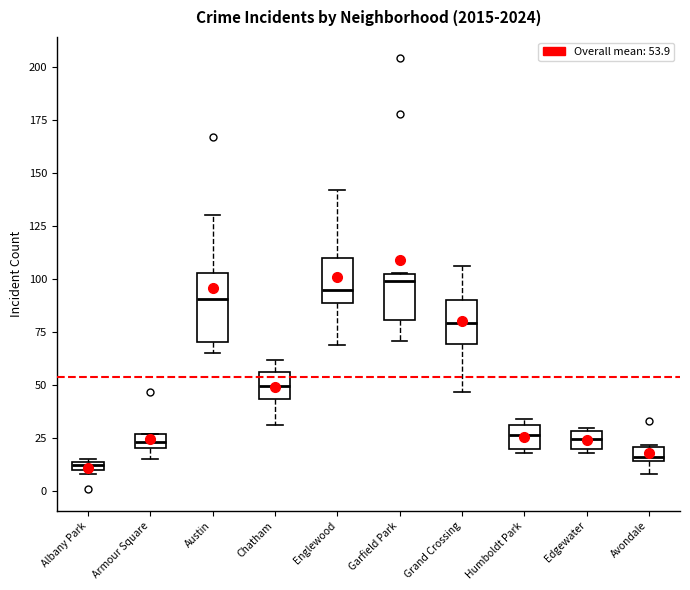

Comparing the boxes themselves (not the whiskers), which one is the tallest?

Austin